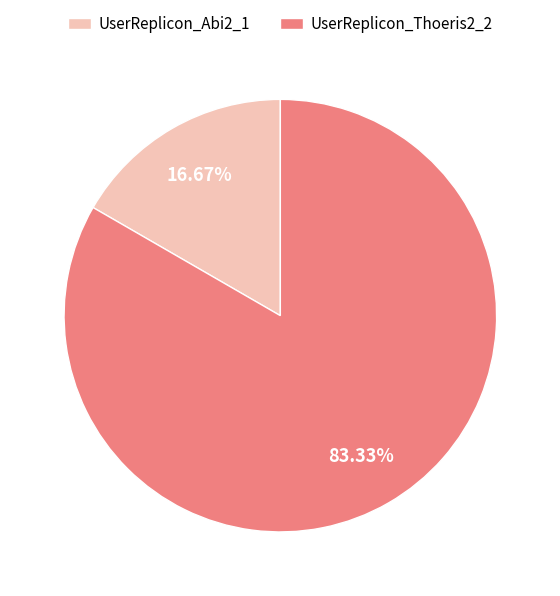

What is the total percentage of UserReplicon_Abi2_1 and UserReplicon_Thoeris2_2?

100.0%